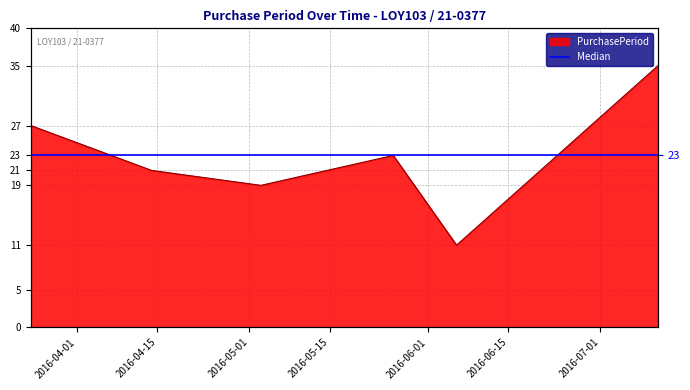

Which has a higher value, 2016-05-26 or 2016-03-24?

2016-03-24